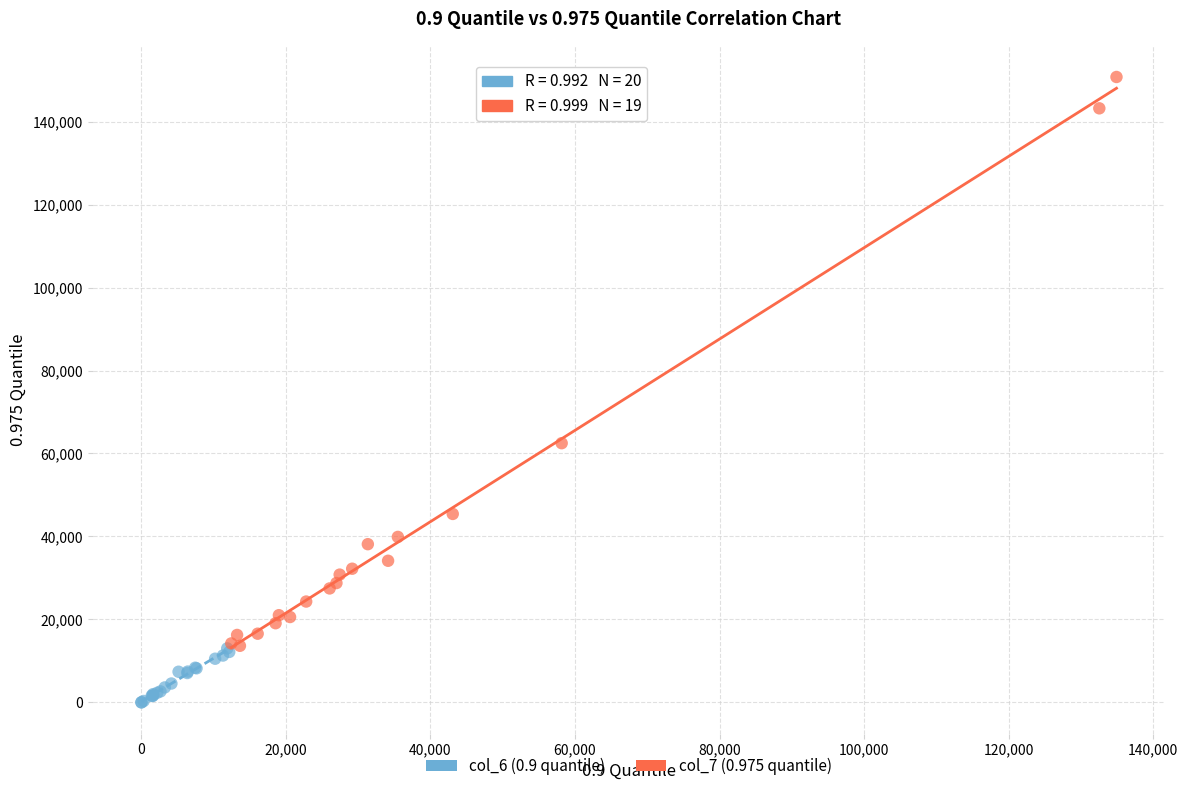

Which series reaches the minimum Y coordinate?

col_6 (0.9 quantile)